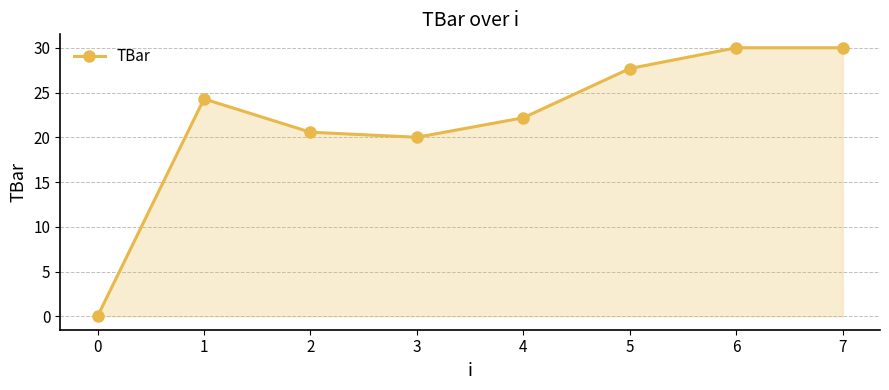

Reading left to right, extract all data points from this chart.

0=0.0	1=24.3	2=20.6	3=20.0	4=22.2	5=27.7	6=30.0	7=30.0